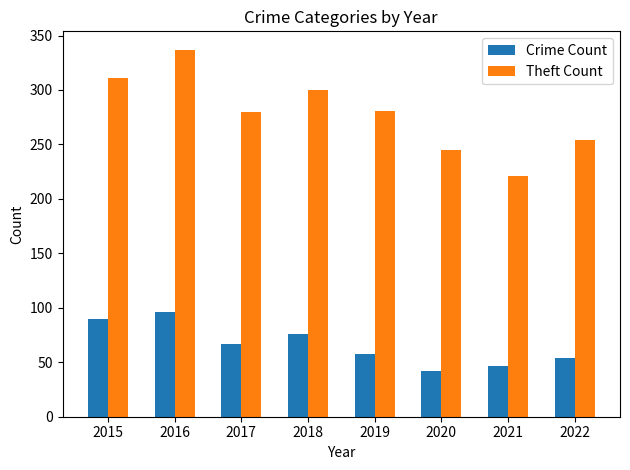

The value of Crime Count at 2015 is 90. True or false?

True